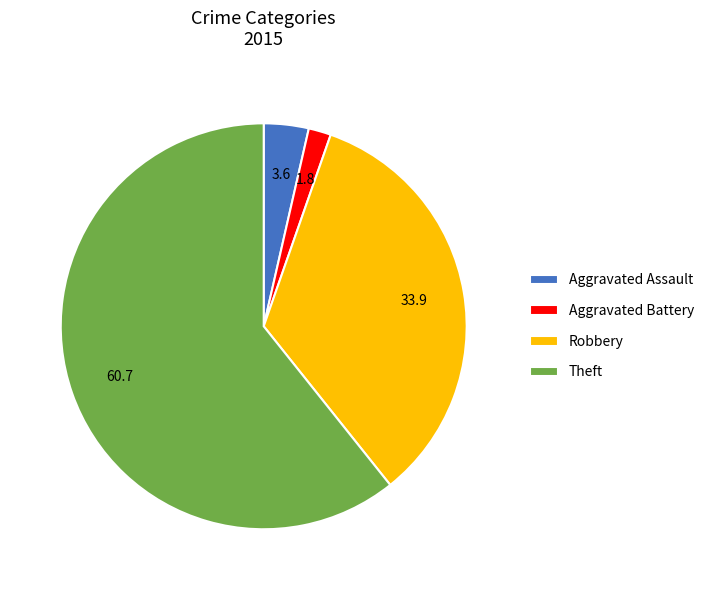

The Aggravated Assault slice represents 9% of the pie. True or false?

False